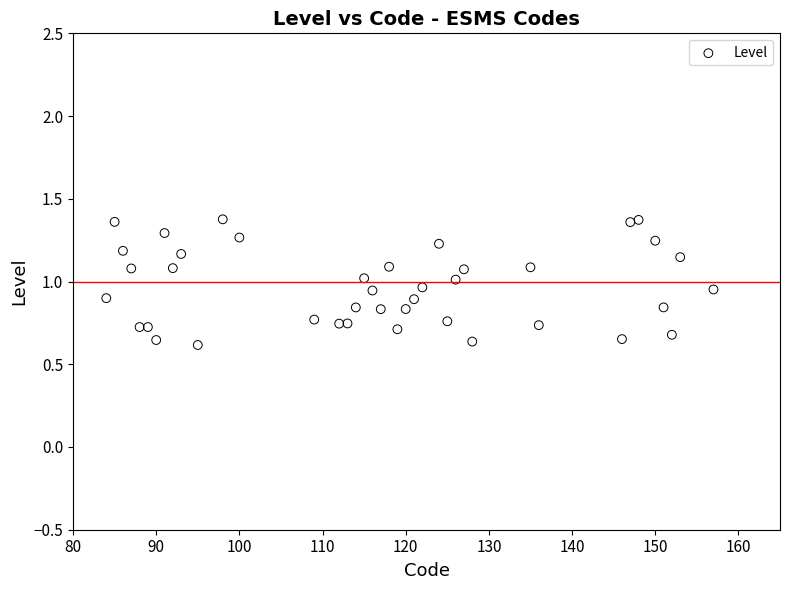

What is the range of X values (max minus min)?

73.0